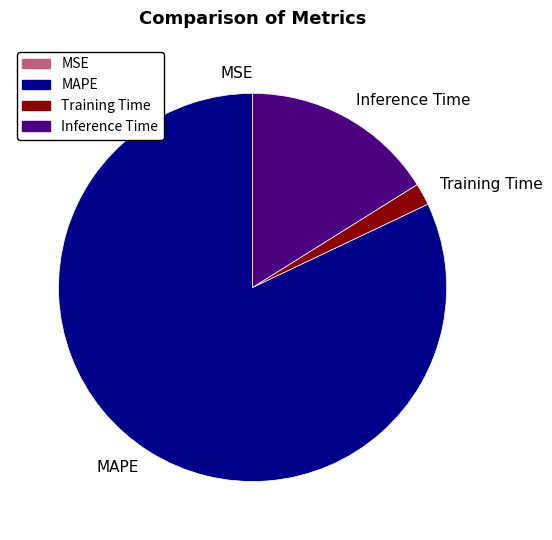

The Training Time slice represents 2% of the pie. True or false?

True